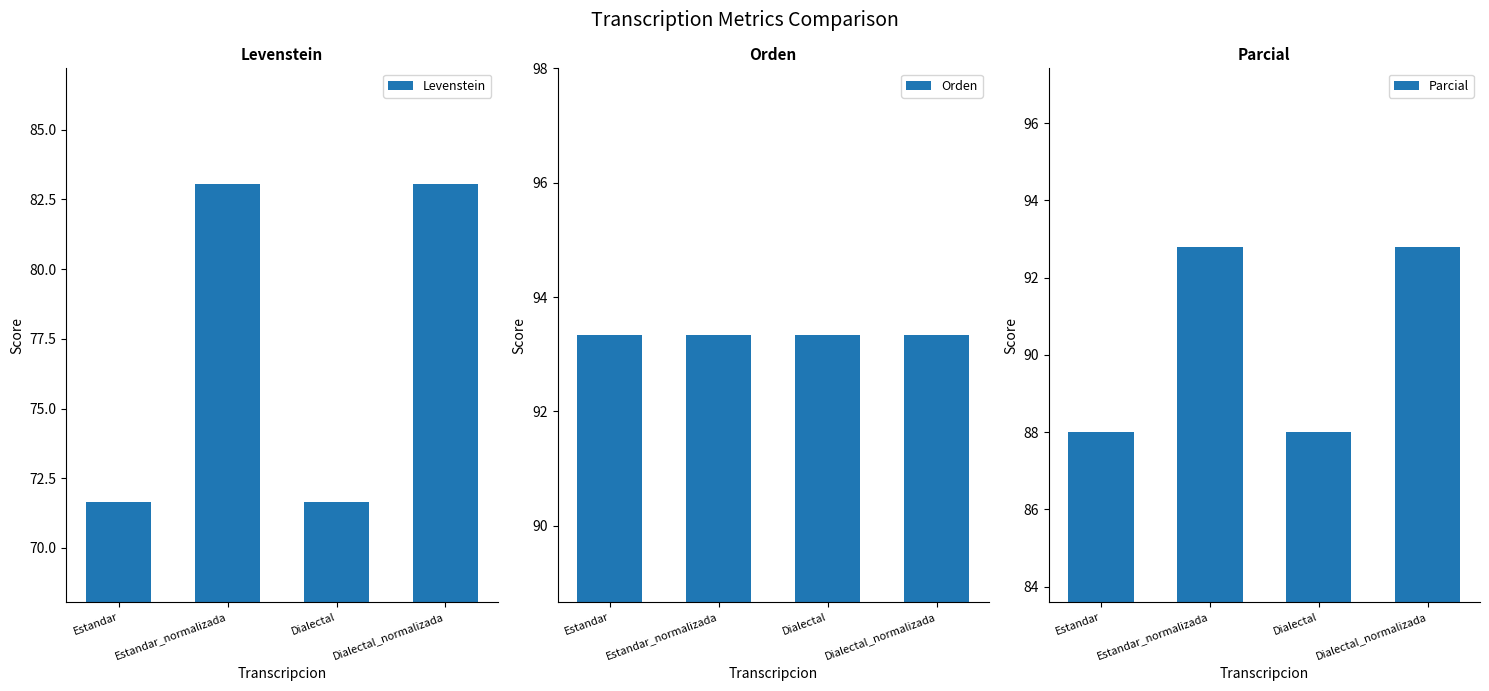

Read the Levenstein value at Estandar_normalizada.

83.1